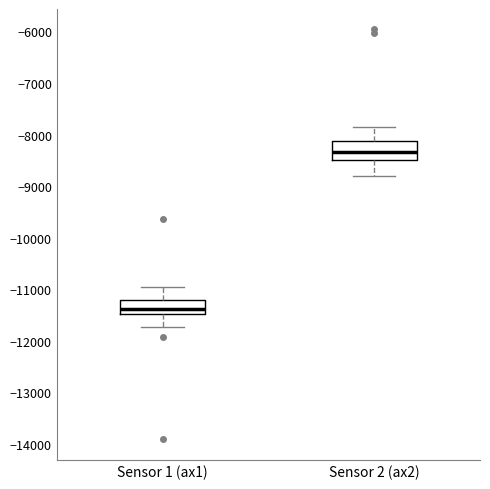

Which box has the highest median line?

Sensor 2 (ax2)